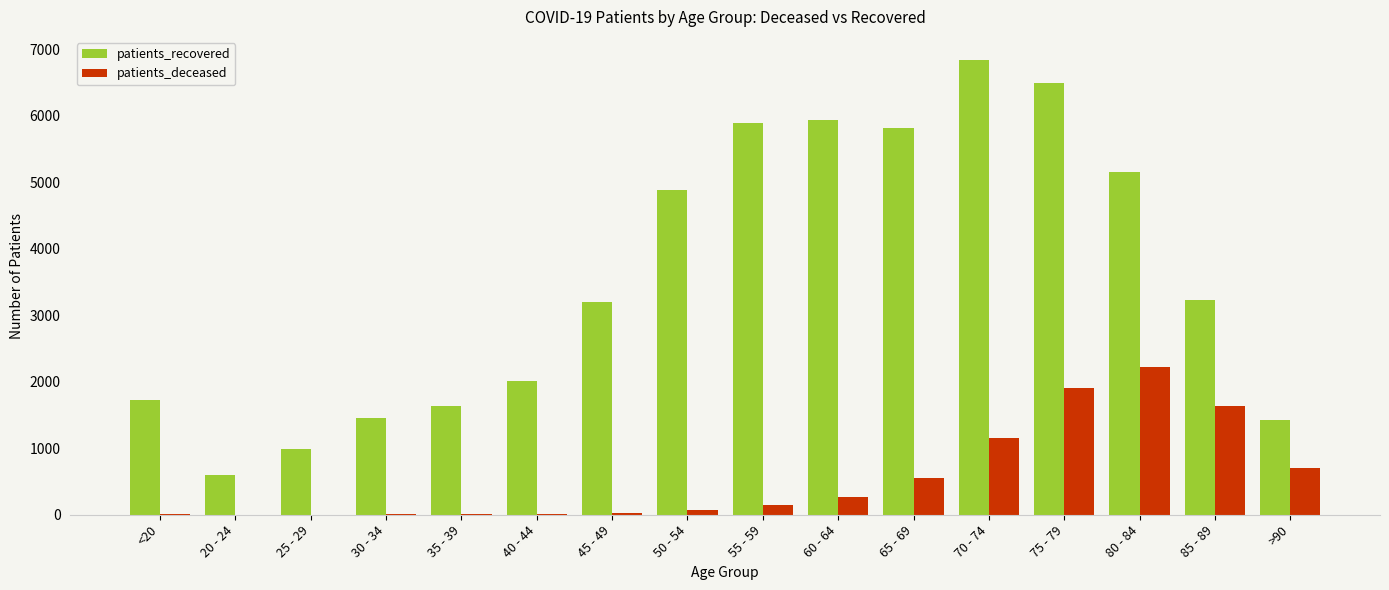

The patients_deceased series shows 10 at <20. True or false?

True